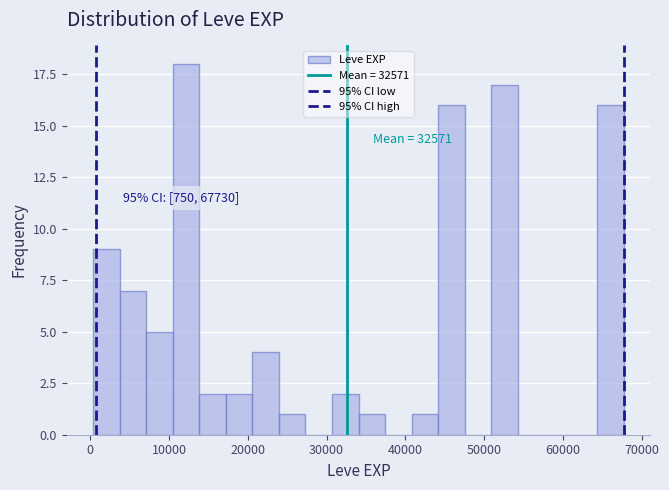

Around what value on the x-axis is the tallest bar? Give the approximate position of its centre, as read against the axis.

12000